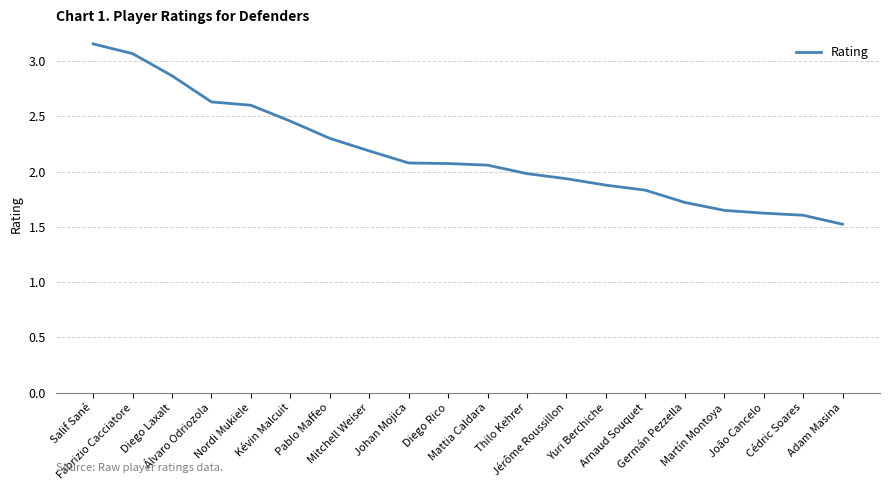

At which category does the chart reach its minimum across all series?

Adam Masina